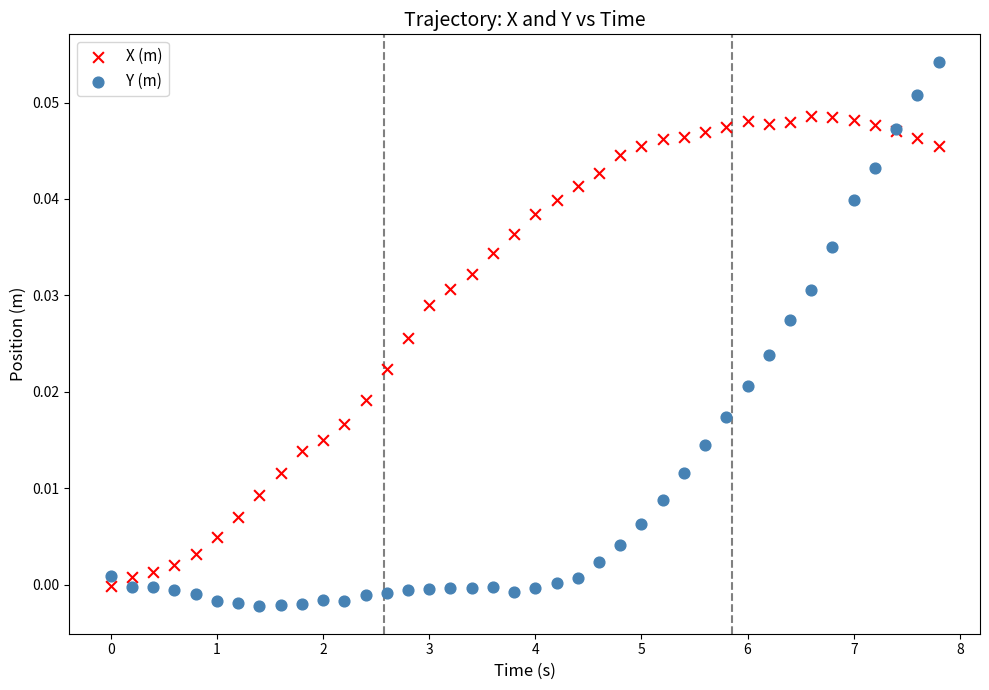

Which series has the widest spread of Y values?

Y (m)